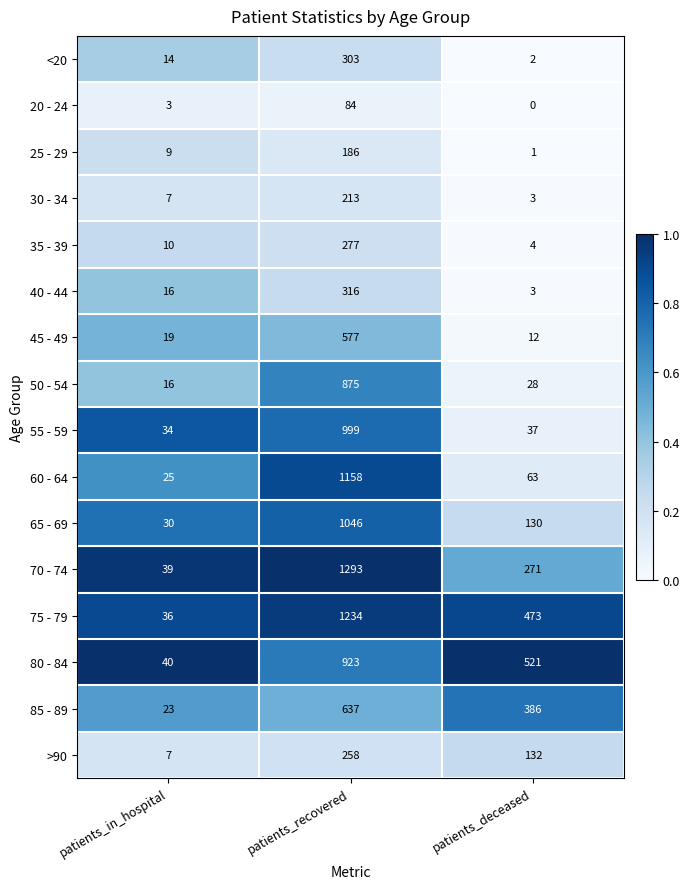

What is the average value of the 20 - 24 series?

29